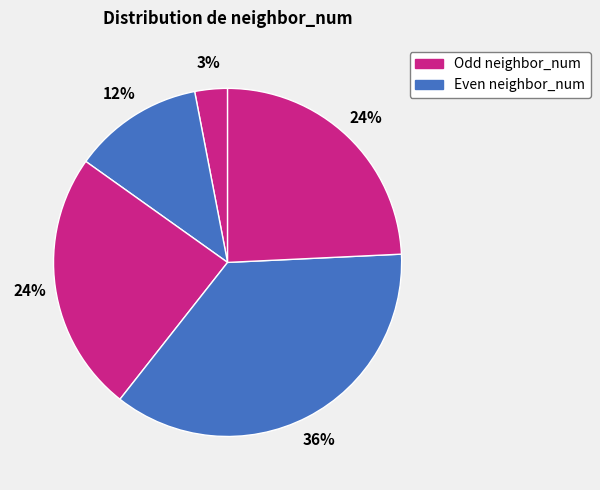

To the nearest percent, what is the average slice percentage?

20%